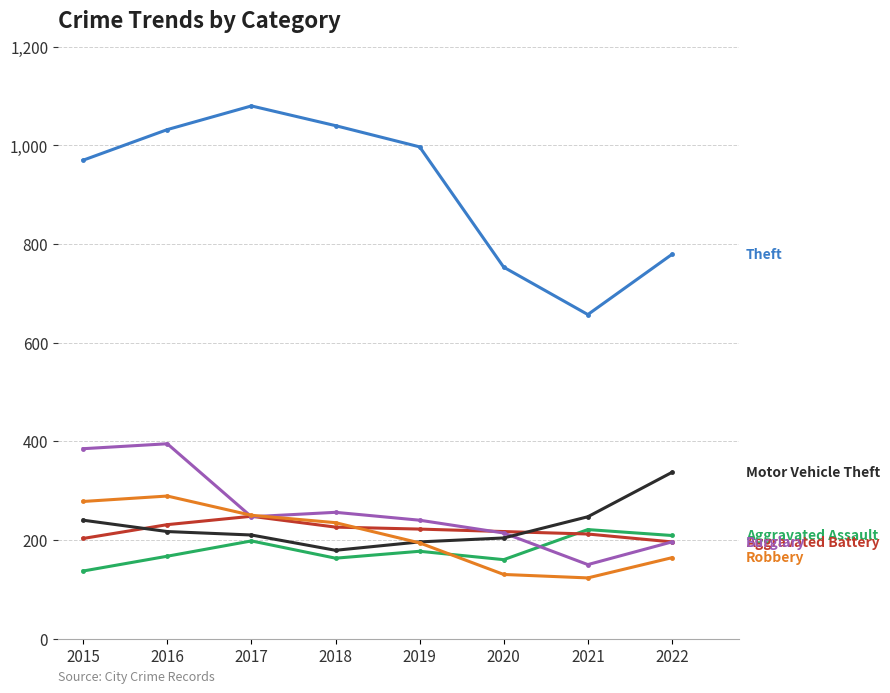

What is the total value across all series at 2015?

2213